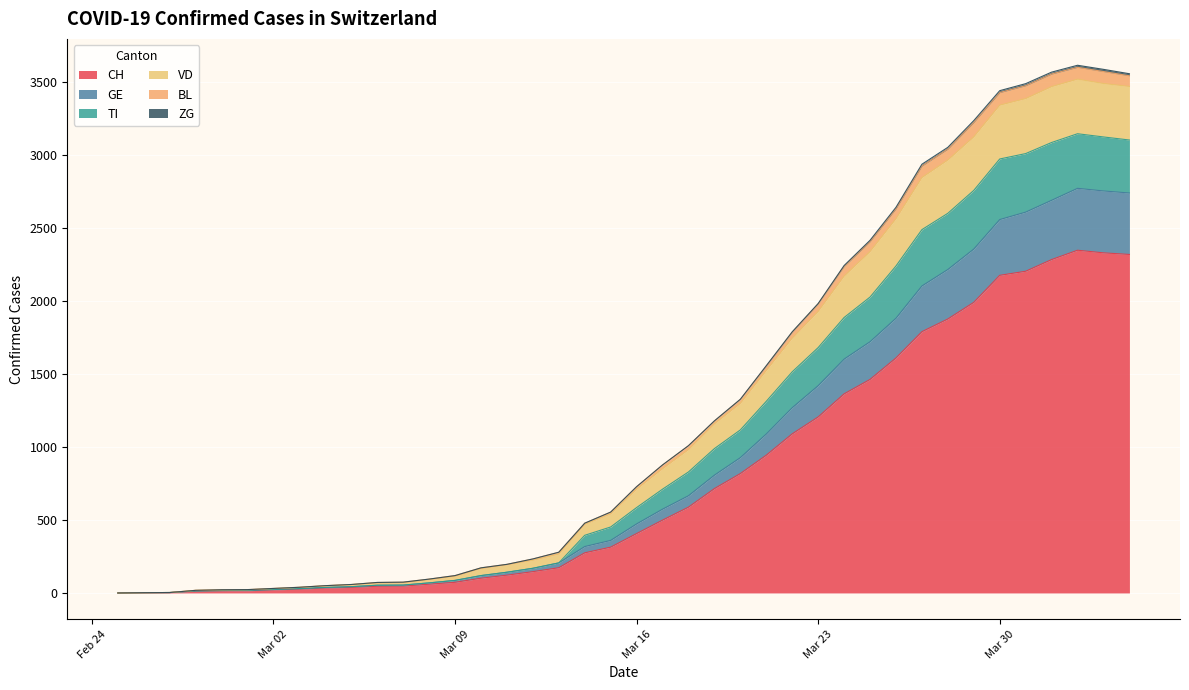

What is the maximum value shown in the chart?

3615